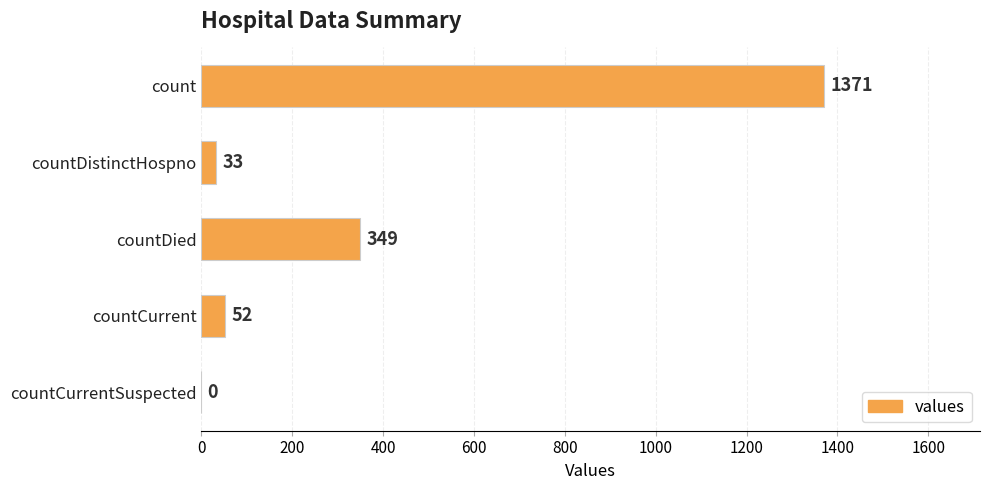

Reading bottom to top, transcribe all the data shown in this chart.

countCurrentSuspected=0	countCurrent=52	countDied=349	countDistinctHospno=33	count=1371